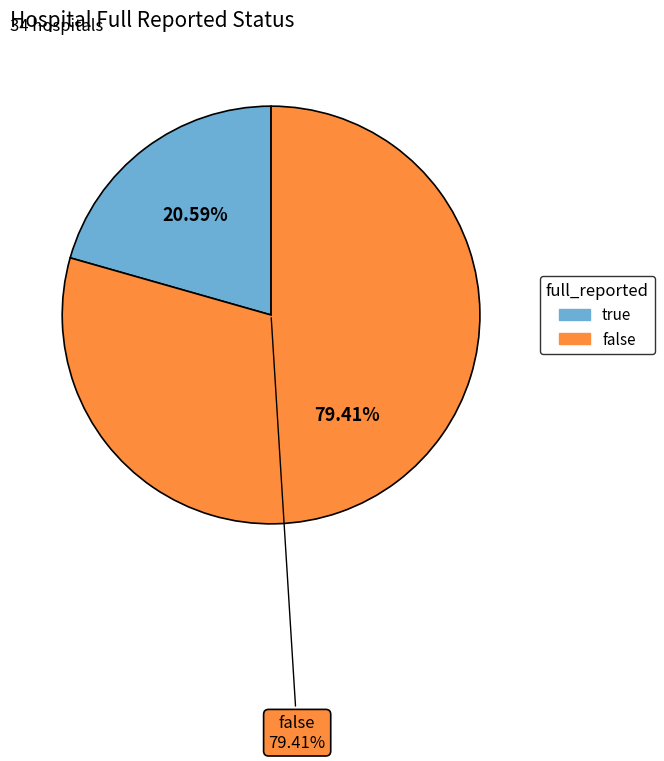

Rank the categories by value from highest to lowest.

false, true